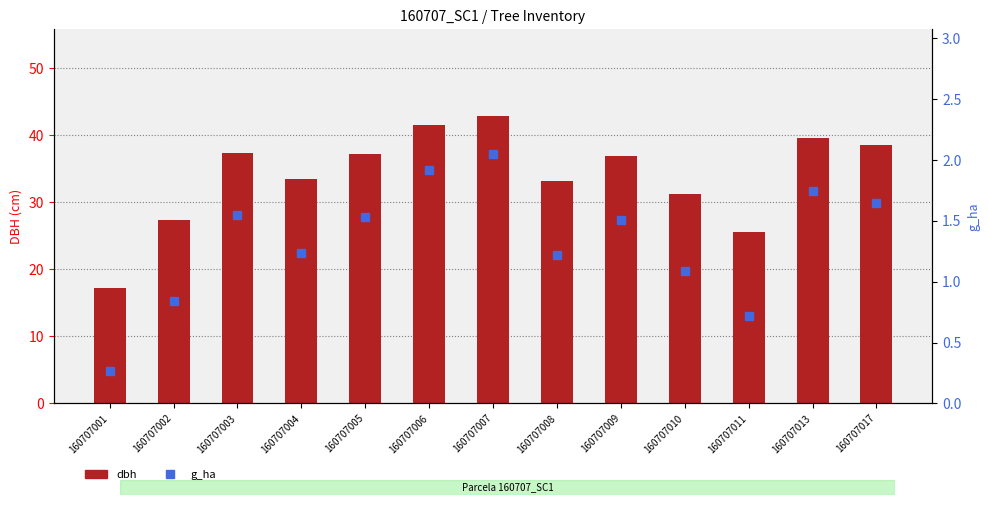

What is the total value across all series at 160707003?

38.9